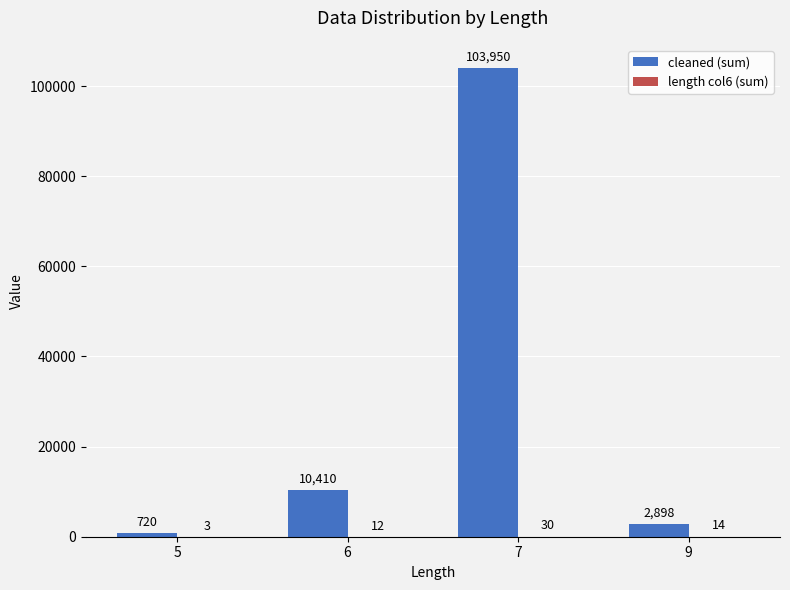

Is it true that cleaned (sum) equals 103950.0 at 7?

True